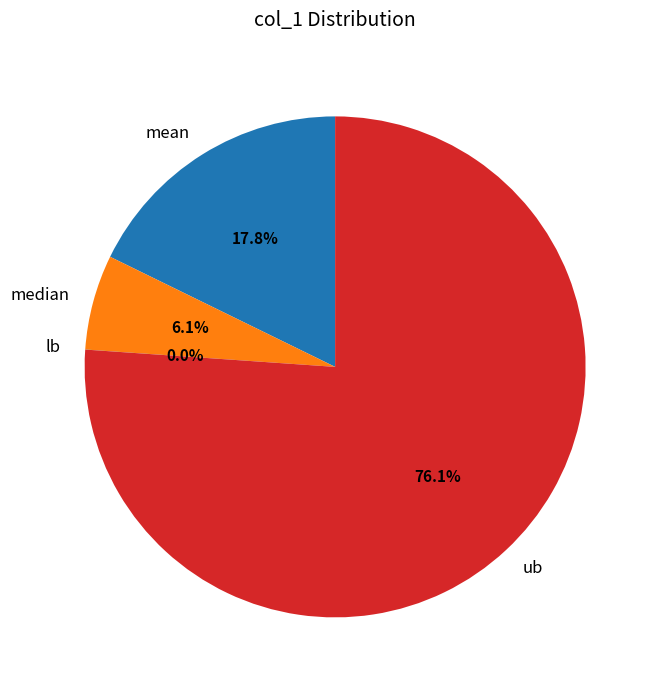

Which category accounts for the majority?

ub